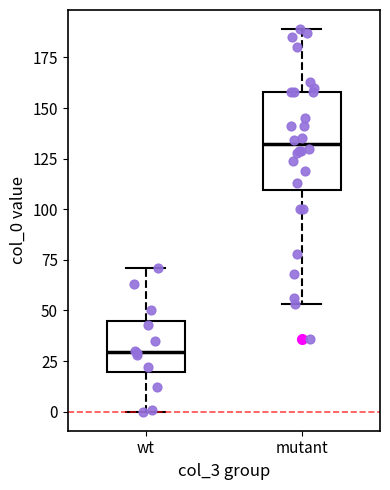

Comparing the boxes themselves (not the whiskers), which one is the tallest?

mutant